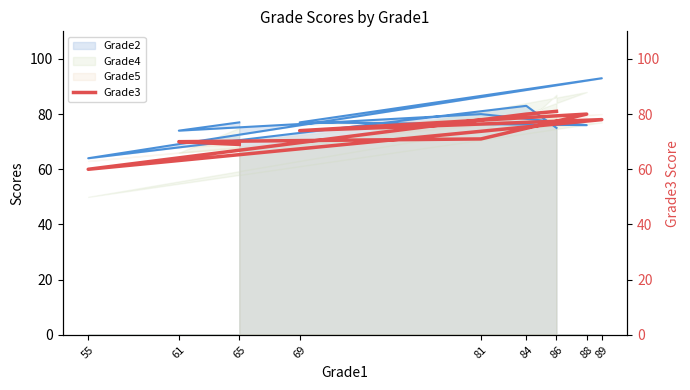

How many points are lower than both their immediate neighbors (excluding endpoints)?

2